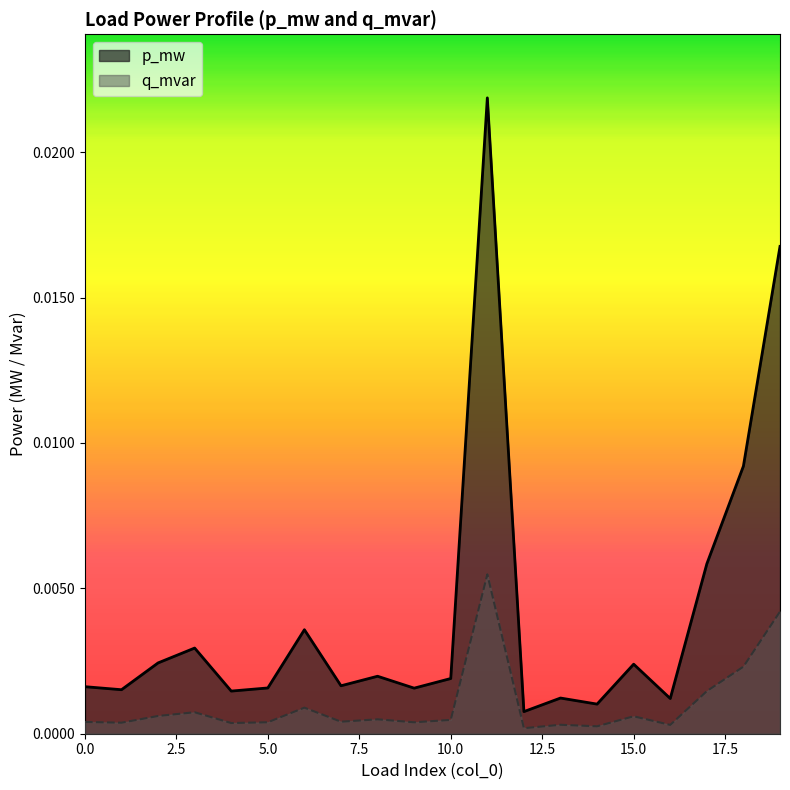

True or false: q_mvar and p_mw intersect in this chart.

False